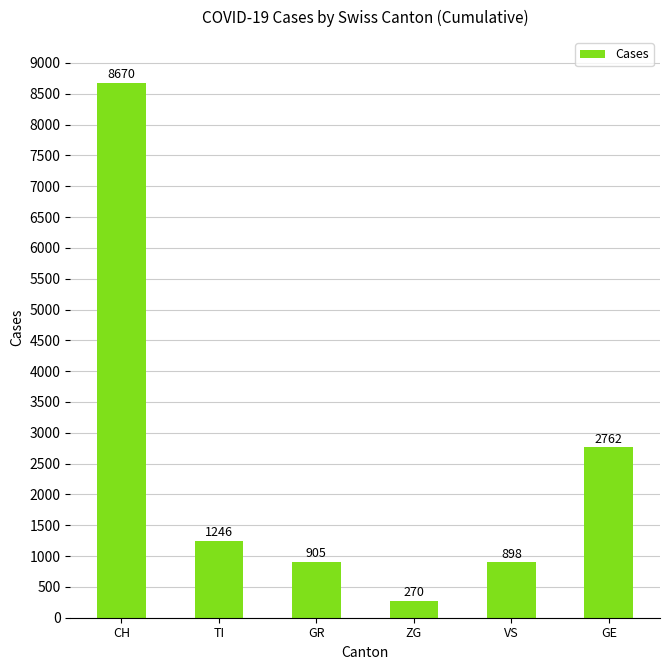

What is the change in value from CH to VS?

-7772